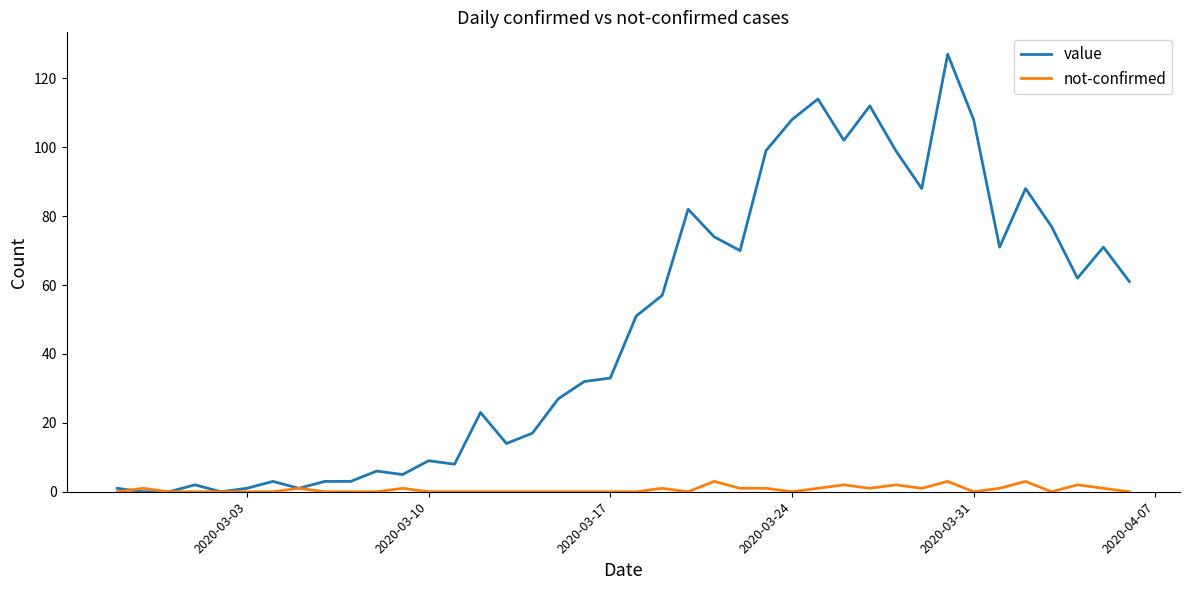

Does the chart have visible grid lines?

No